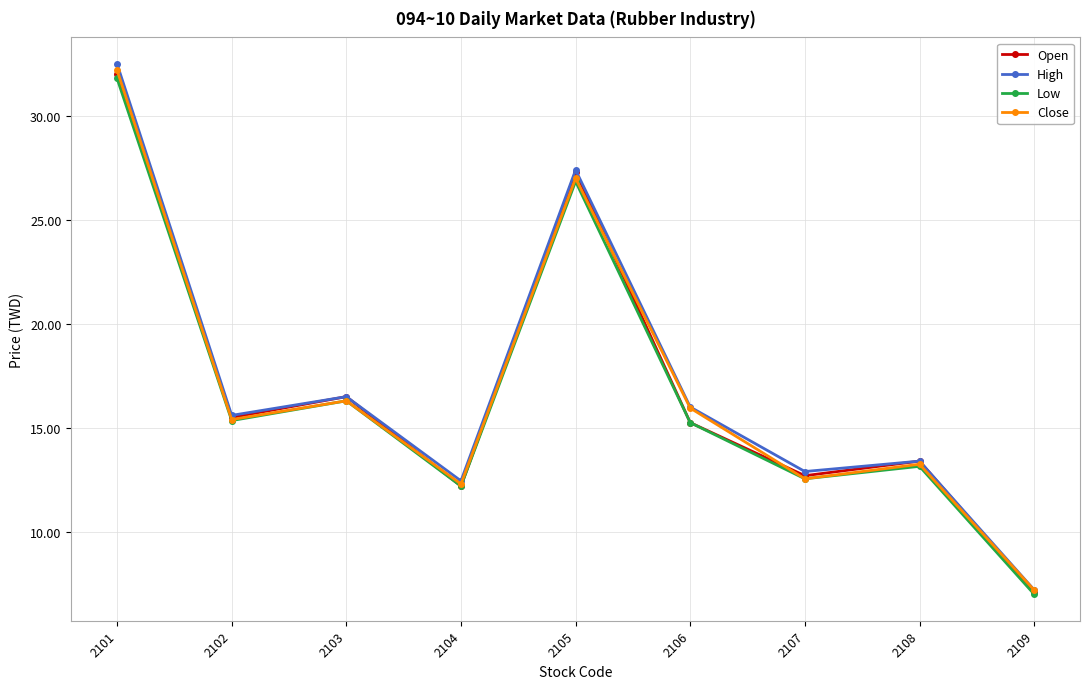

What is the sum of the Low values at 2108 and 2107?

25.7